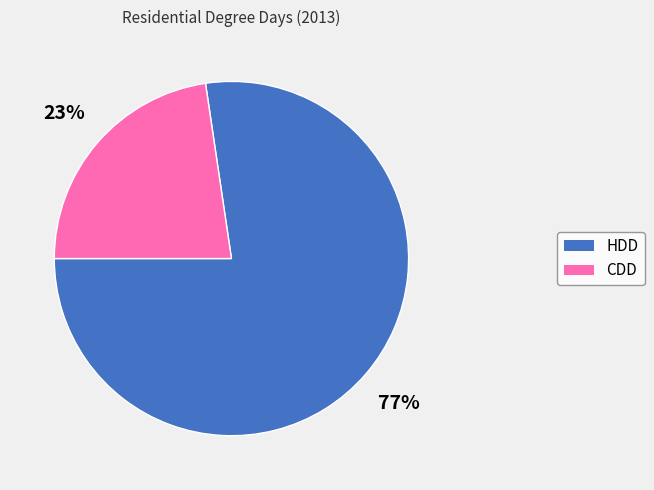

To the nearest percent, what is the combined percentage of HDD and CDD?

100%